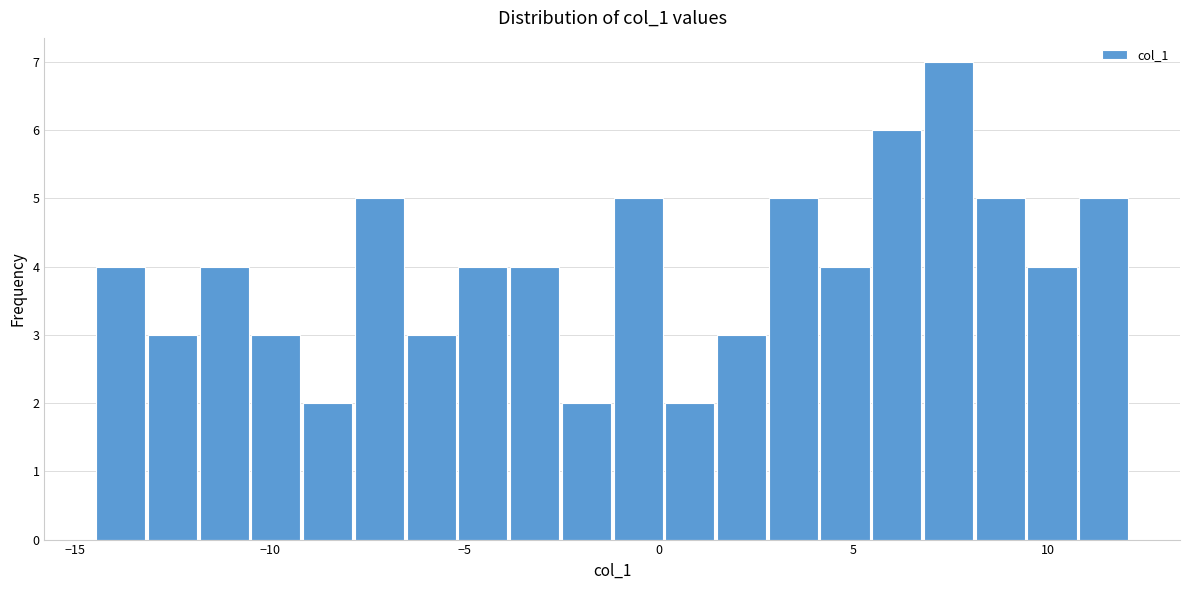

Read against the x-axis, roughly where is the centre of the tallest bar?

7.5